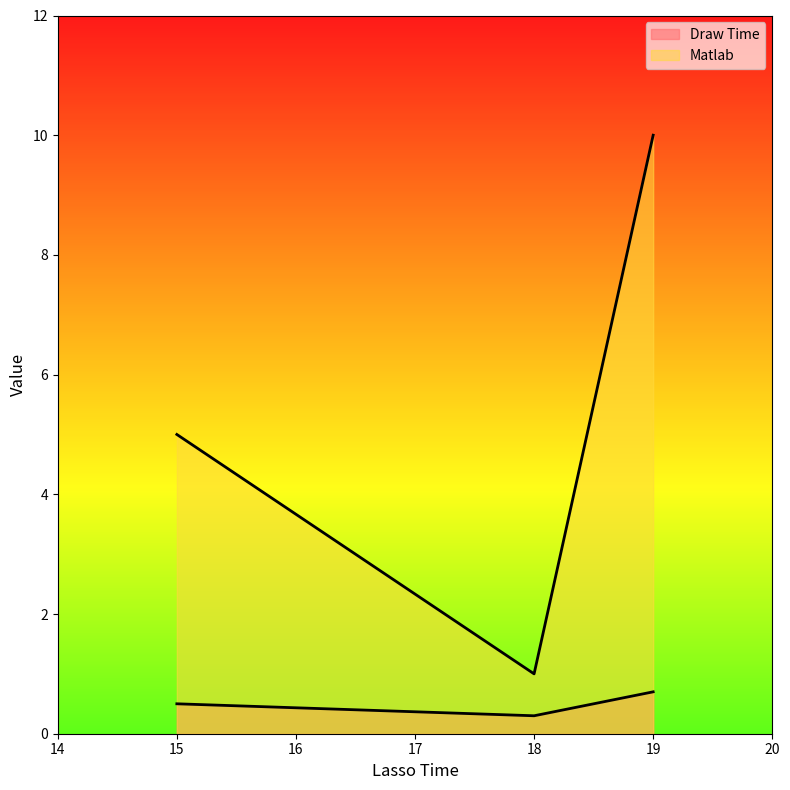

Which has a higher value, 15 or 18?

15